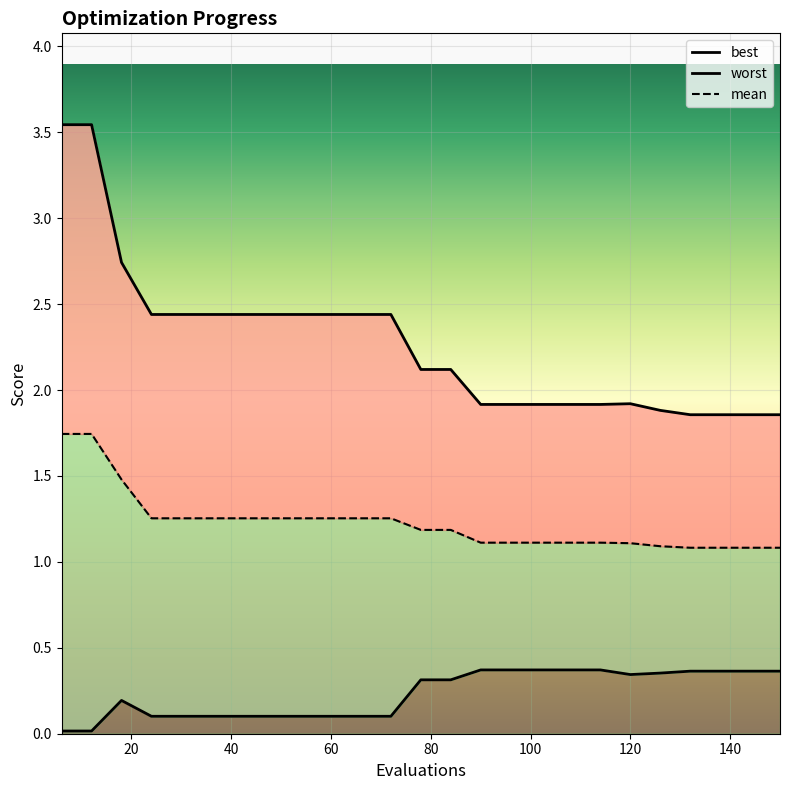

How many data points does each series have?

25